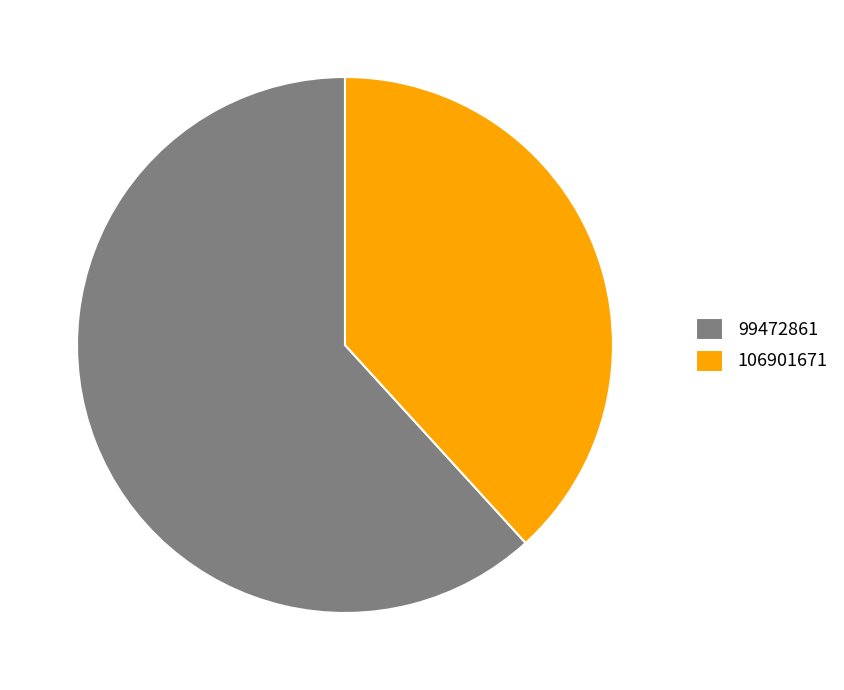

Is the sum of 106901671 and 99472861 greater than half?

Yes